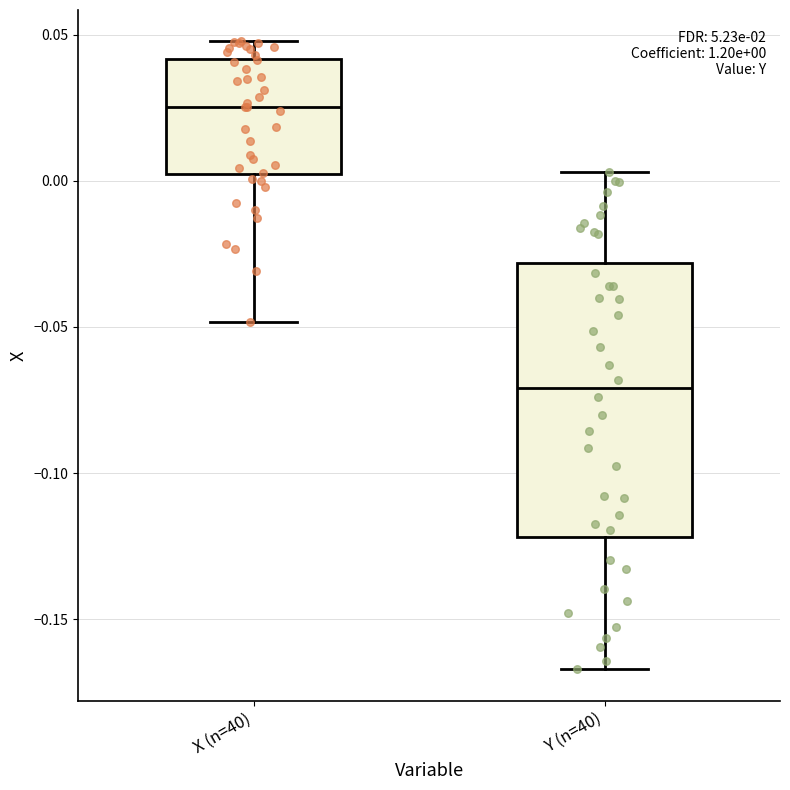

Which box is the tallest, from its lower edge to its upper edge?

Y (n=40)